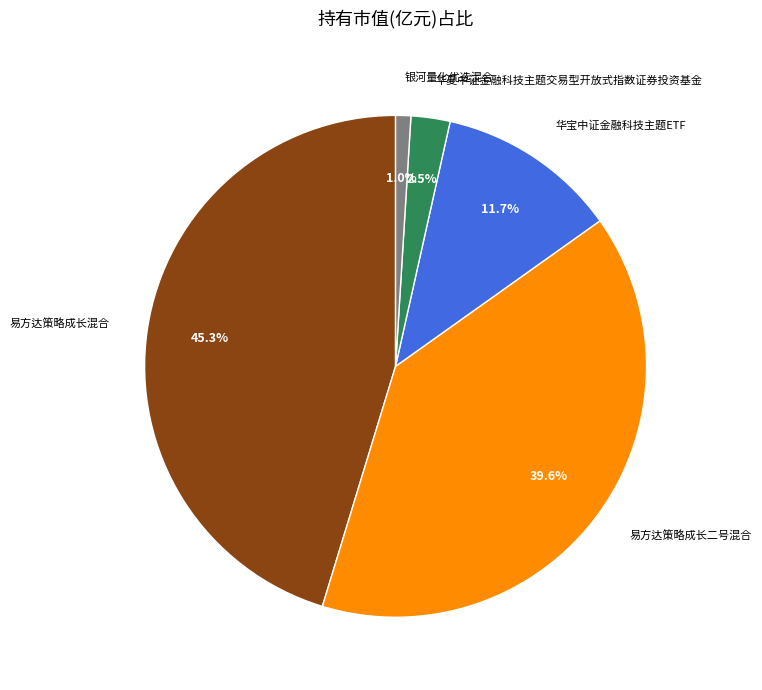

To the nearest percent, what is the difference between the 易方达策略成长二号混合 and 易方达策略成长混合 slice percentages?

6%